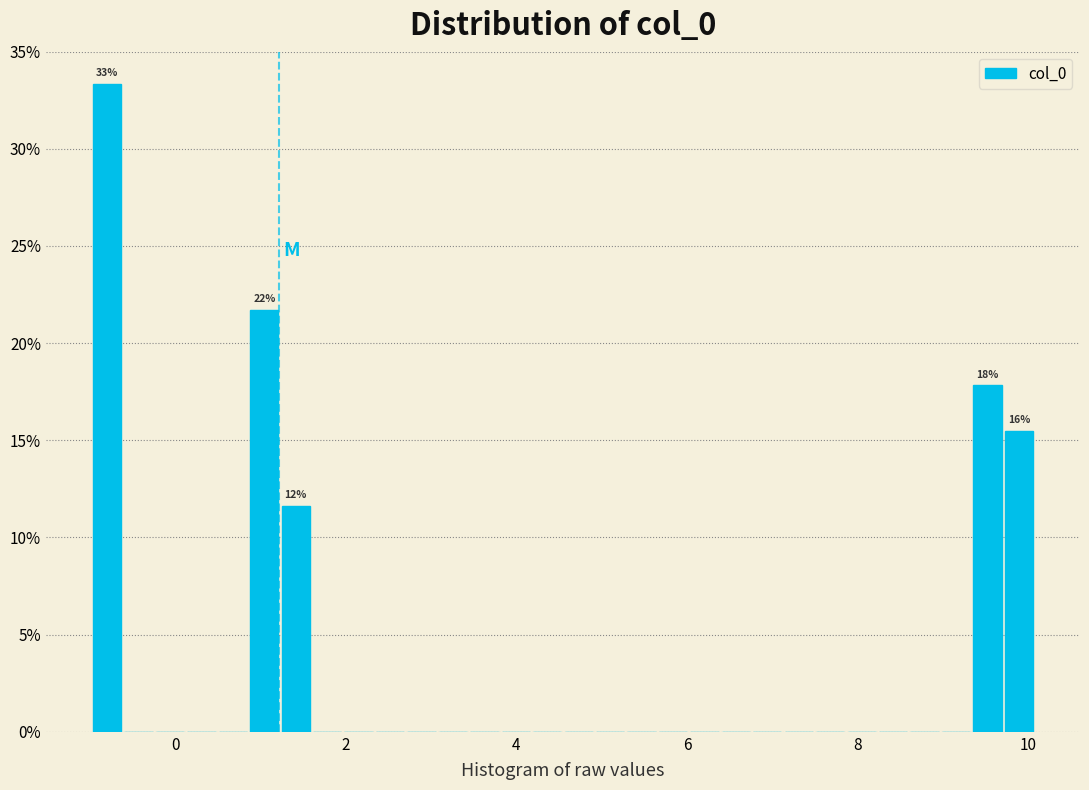

Around what value on the x-axis is the tallest bar? Give the approximate position of its centre, as read against the axis.

-0.8